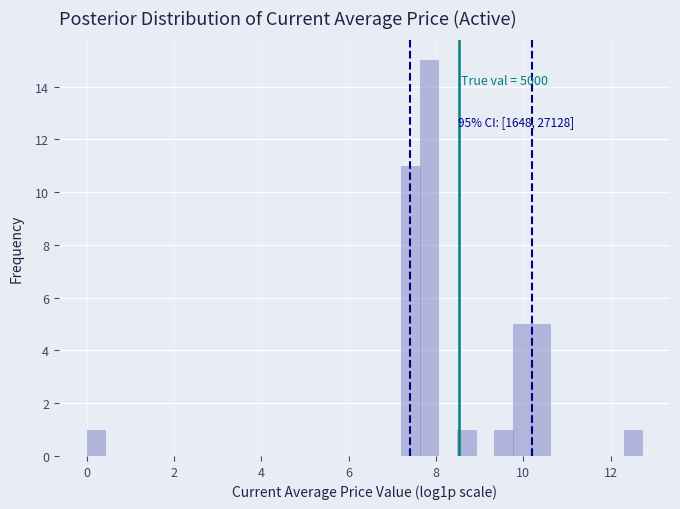

Around what value on the x-axis is the tallest bar? Give the approximate position of its centre, as read against the axis.

7.8